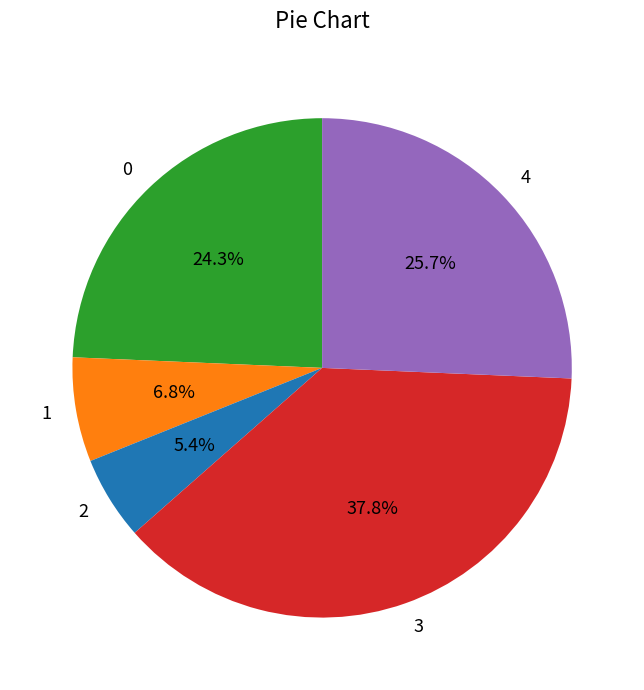

To the nearest percent, what is the combined percentage of 1 and 3?

45%